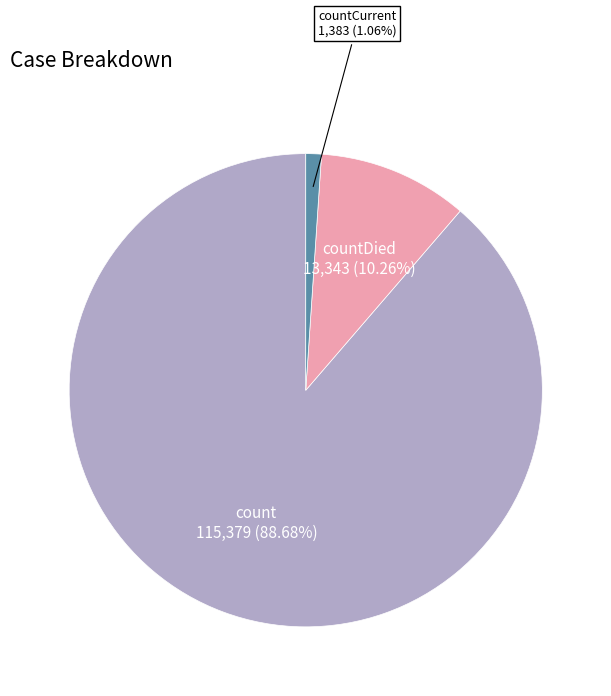

What is the ratio of the value at count to the value at countDied?

8.6